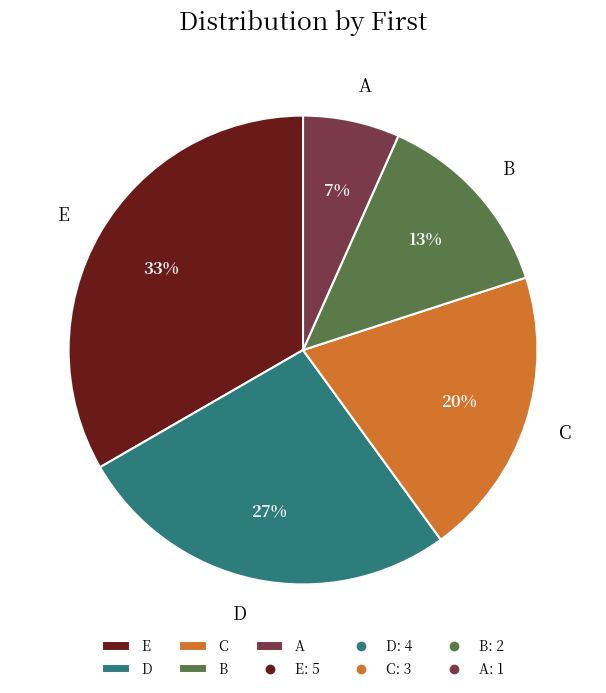

Approximately how many times larger is the value at E compared to B?

2.5